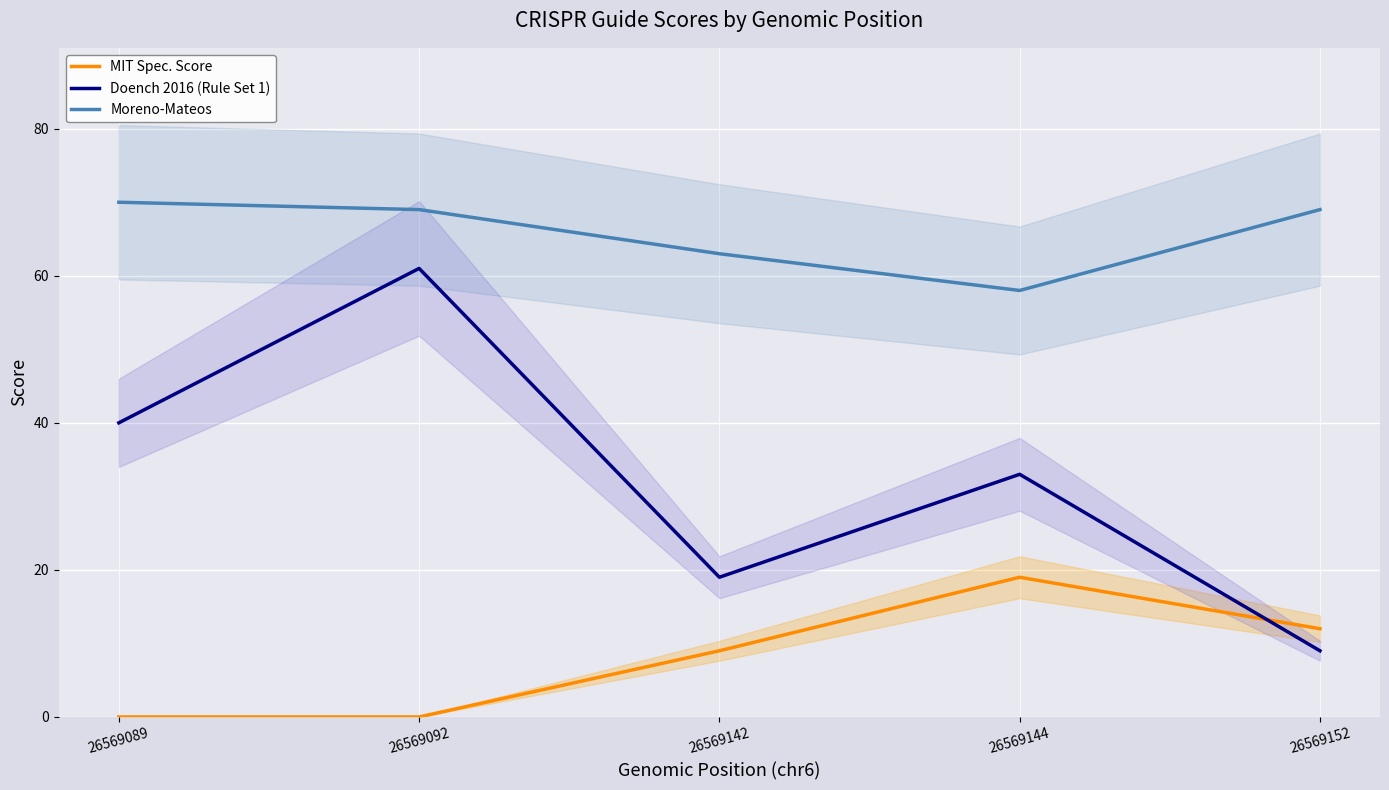

True or false: Moreno-Mateos has more than 0 interior local peaks.

False